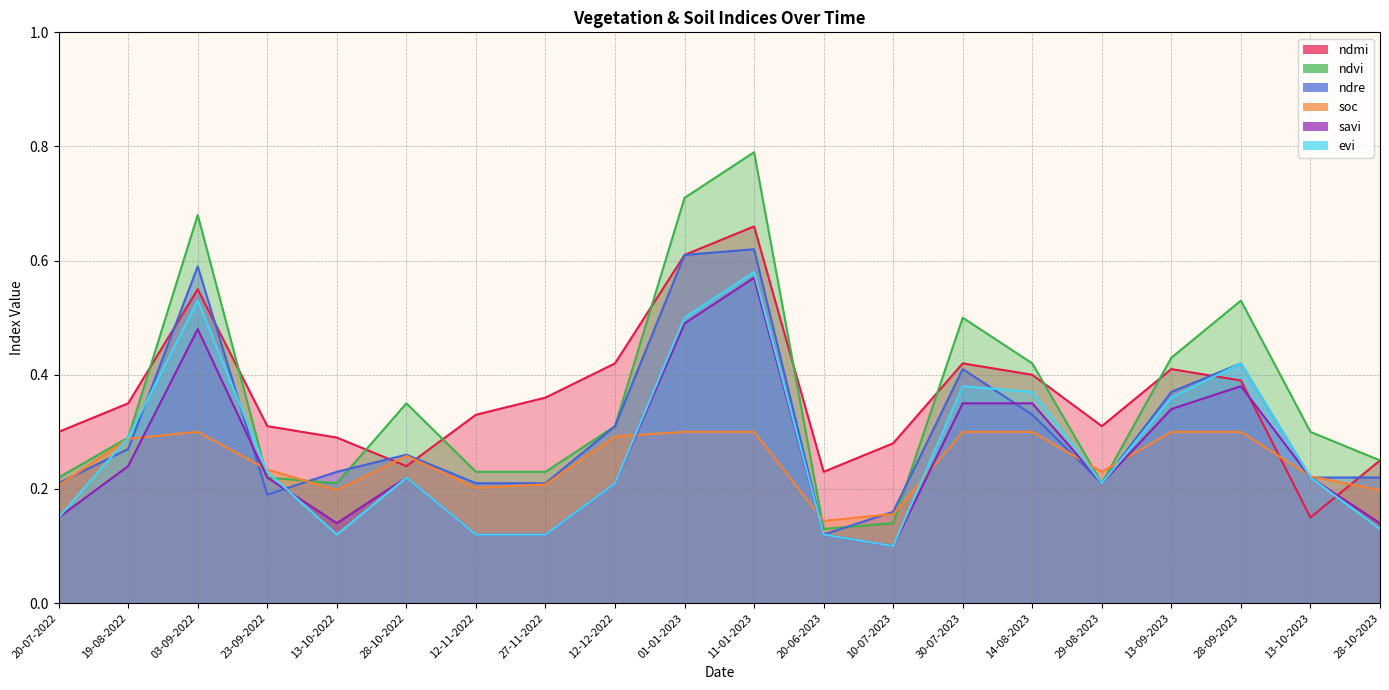

Which label corresponds to the largest value in the chart?

11-01-2023